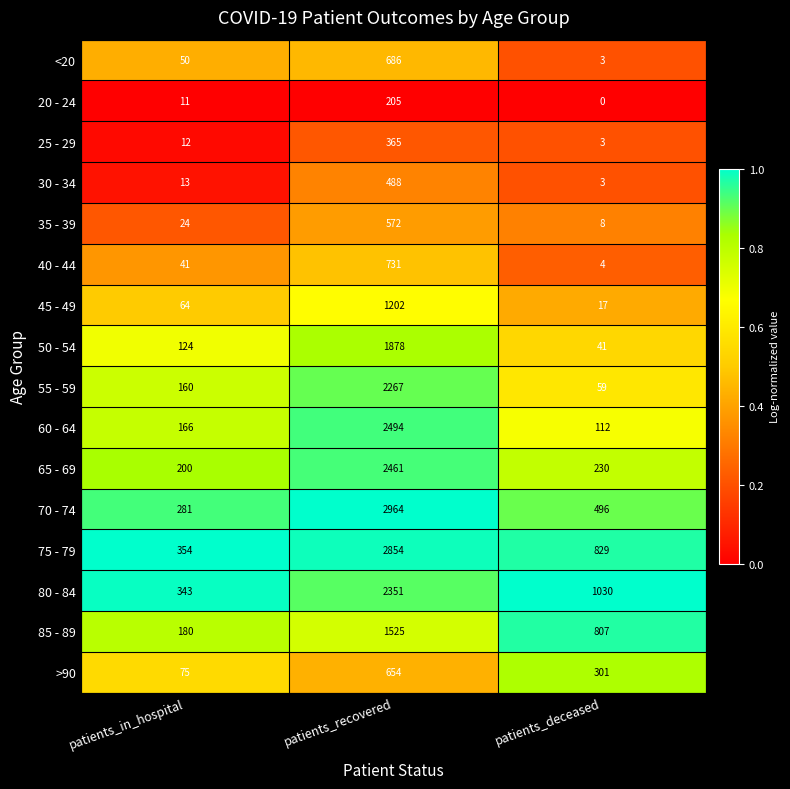

At which category is the sum across all series the highest?

patients_recovered